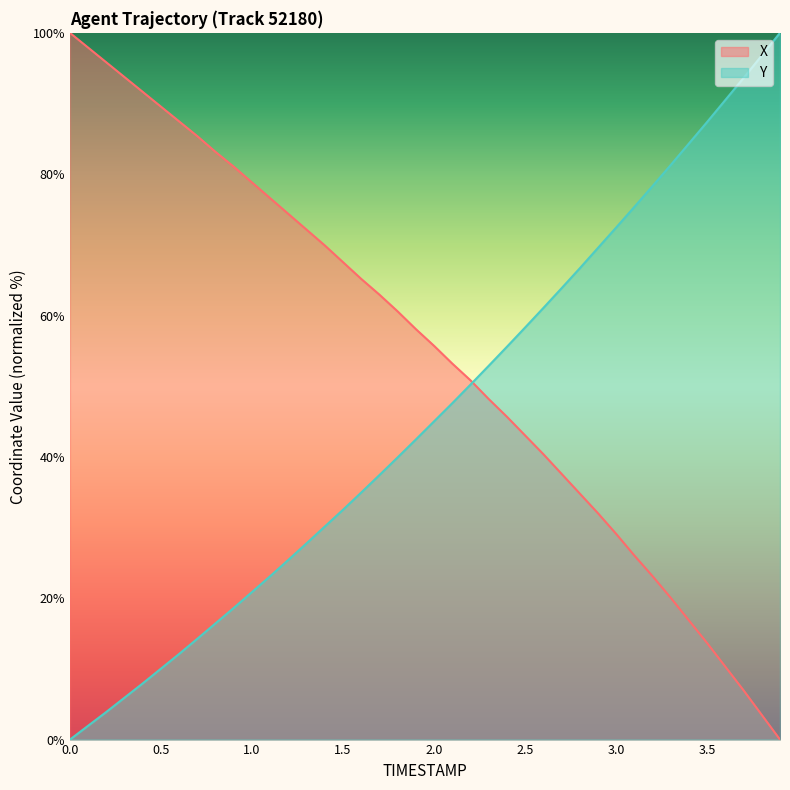

What is the difference between the X values at 1.5 and 0.2?

28.3